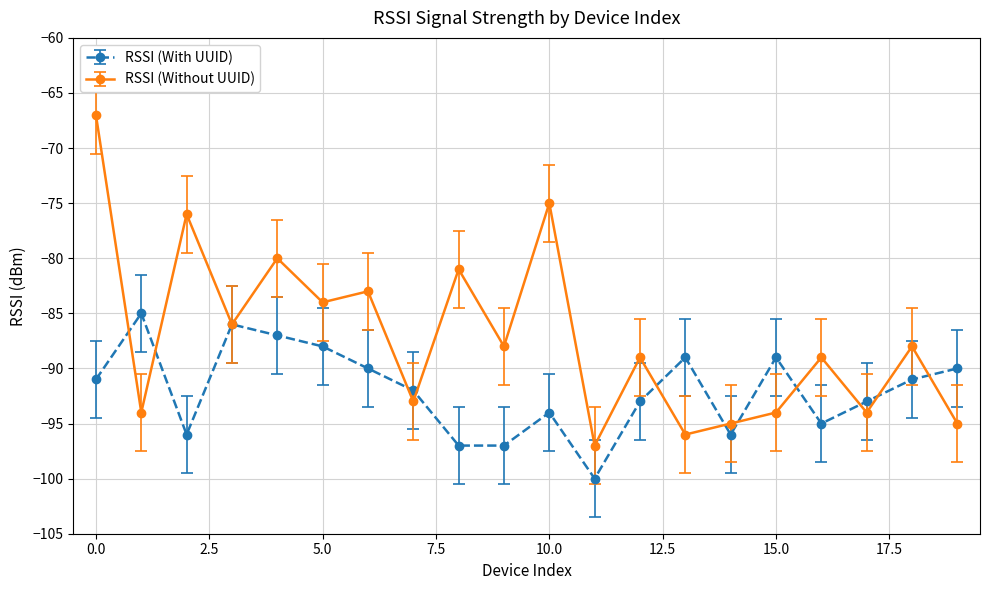

What is the highest value of the RSSI (Without UUID) series?

-67